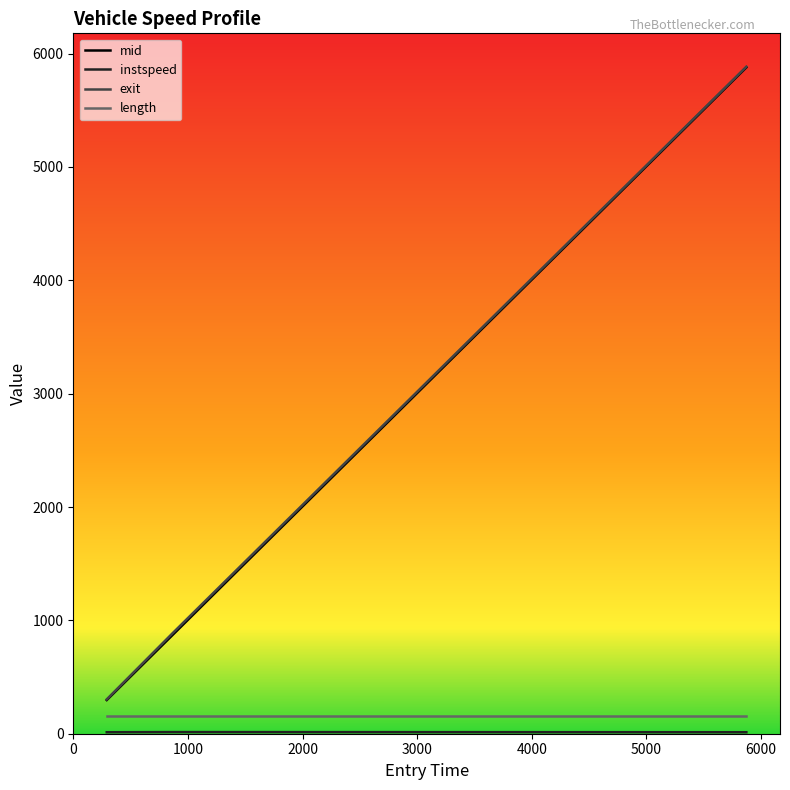

Which series has the largest range (max minus min)?

exit